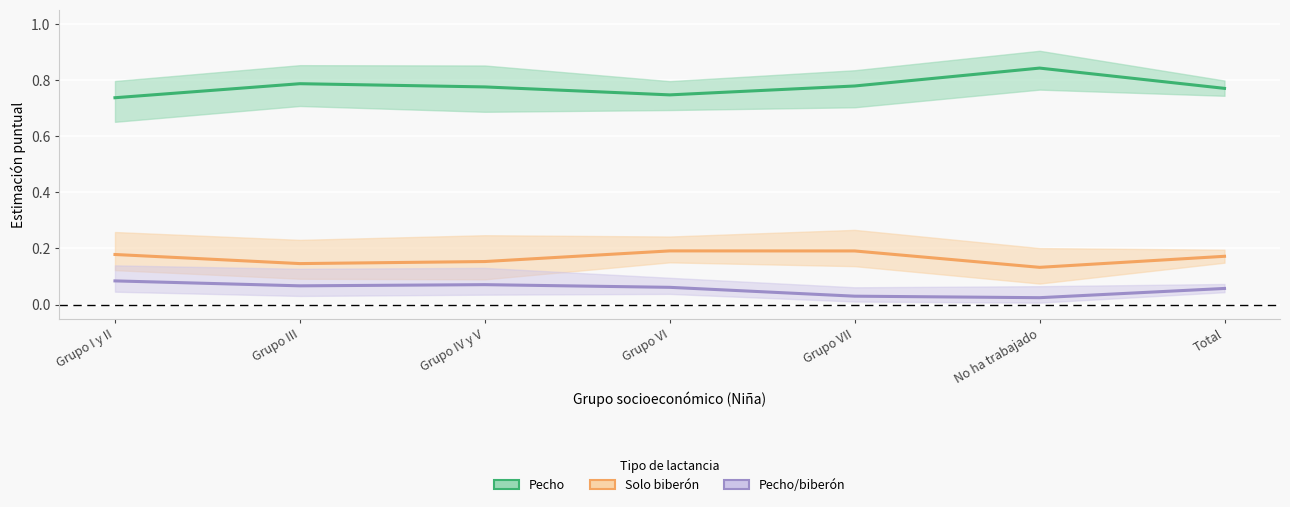

What is the minimum value for Pecho?

0.7